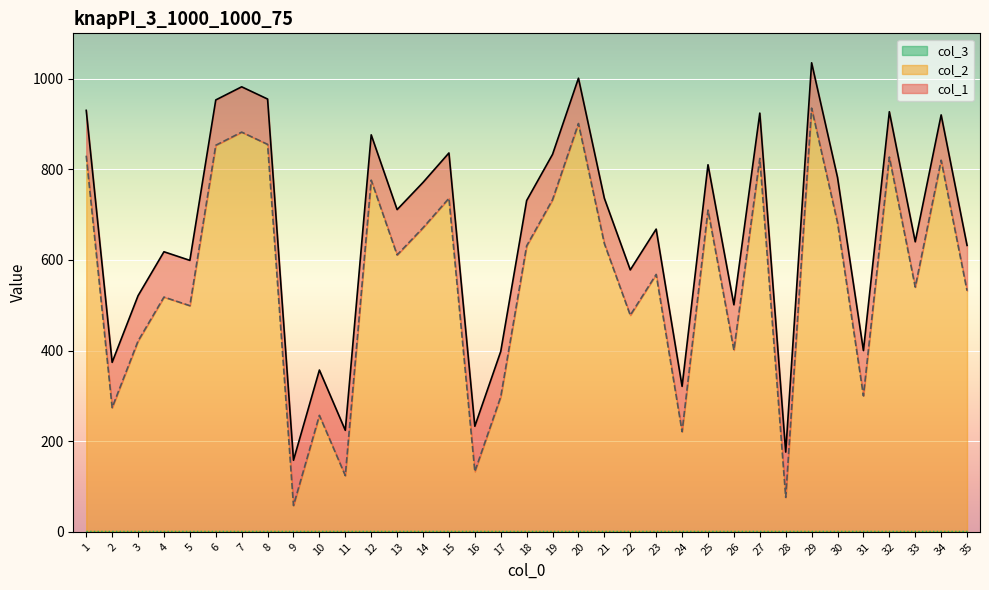

Rank the series by their average value, from highest to lowest.

col_1, col_2